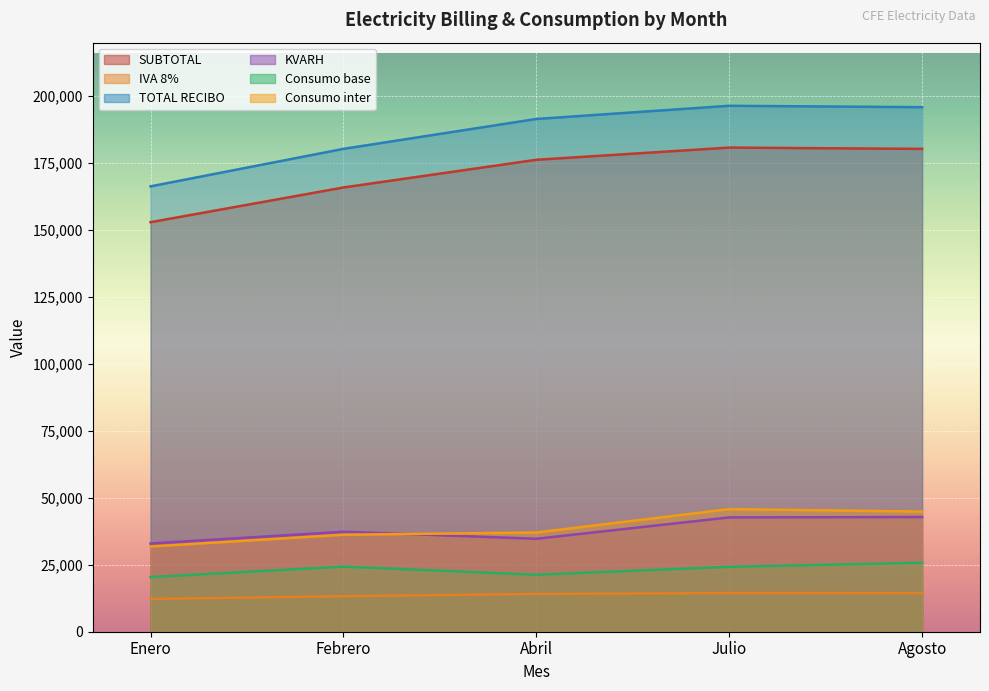

What are all the series names shown in the legend?

SUBTOTAL, IVA 8%, TOTAL RECIBO, KVARH, Consumo base, Consumo inter